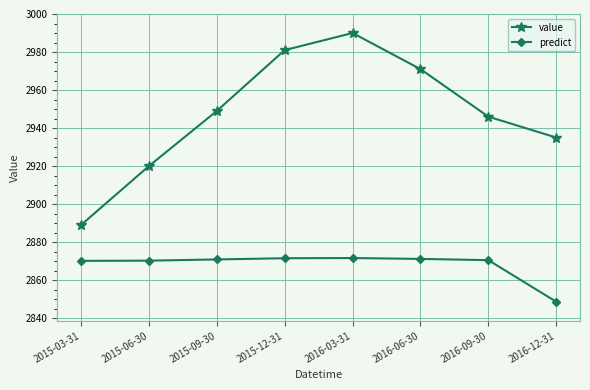

Which category has the lowest value across all series?

2016-12-31